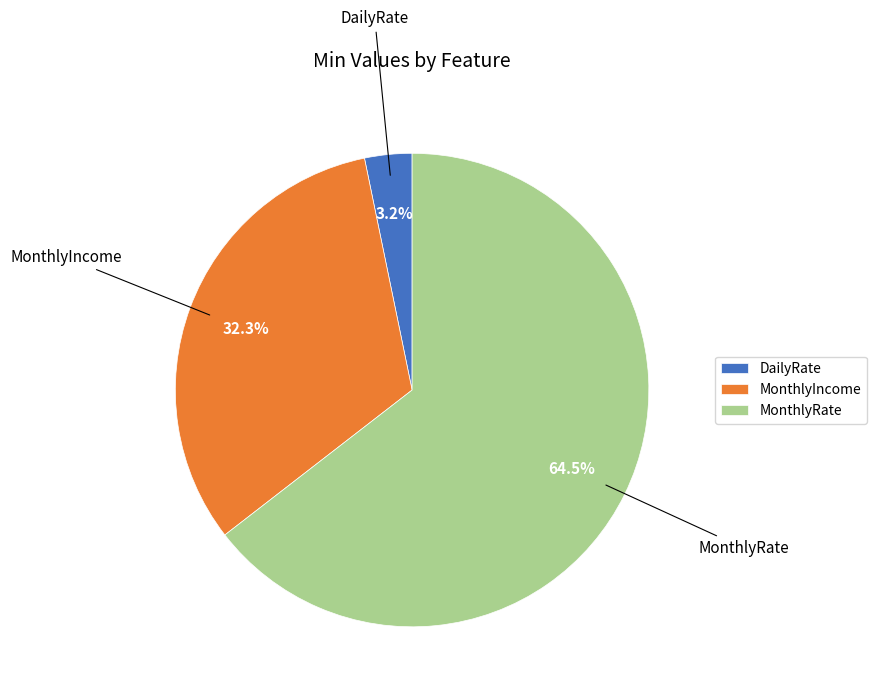

True or false: MonthlyIncome accounts for 32% of the total.

True